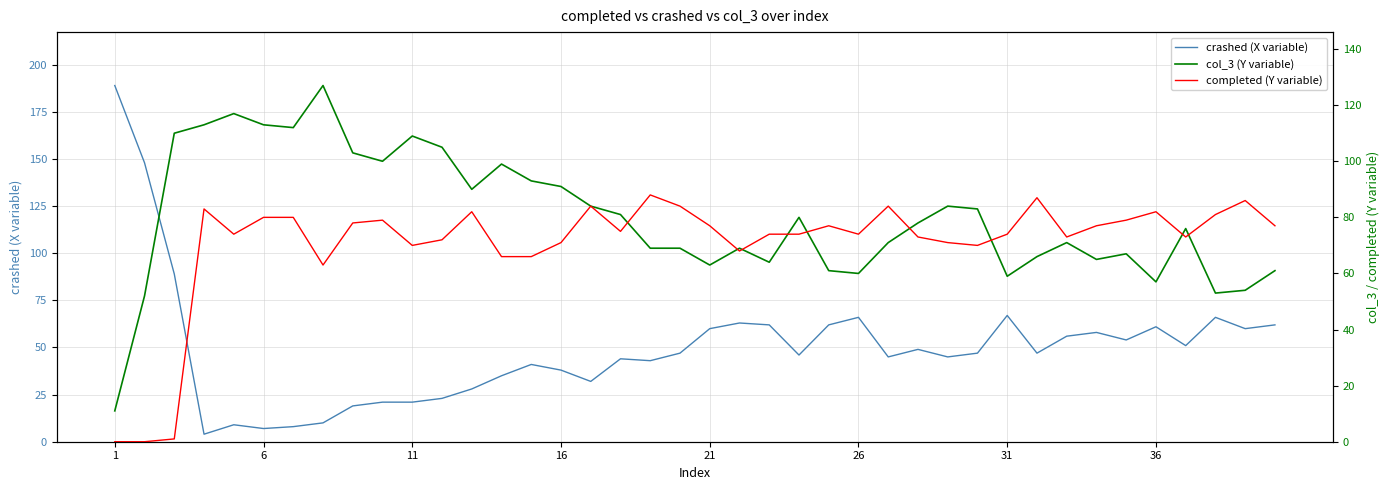

What is the highest value of the crashed (X variable) series?

189